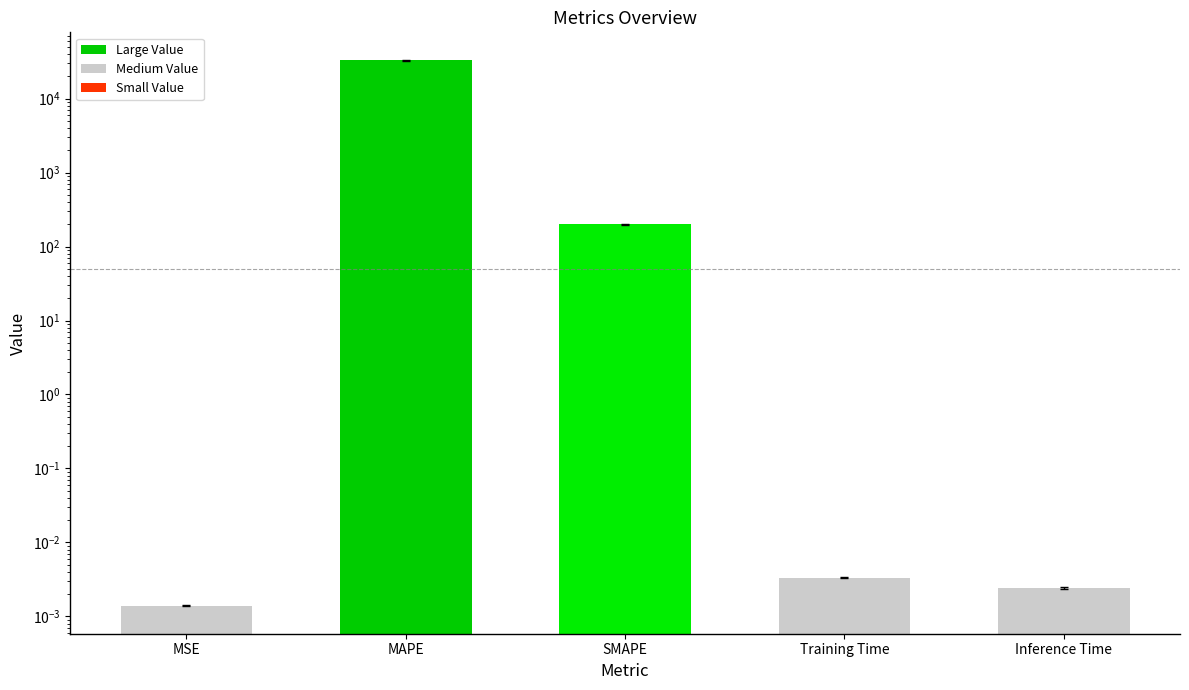

Are the bars horizontal?

No